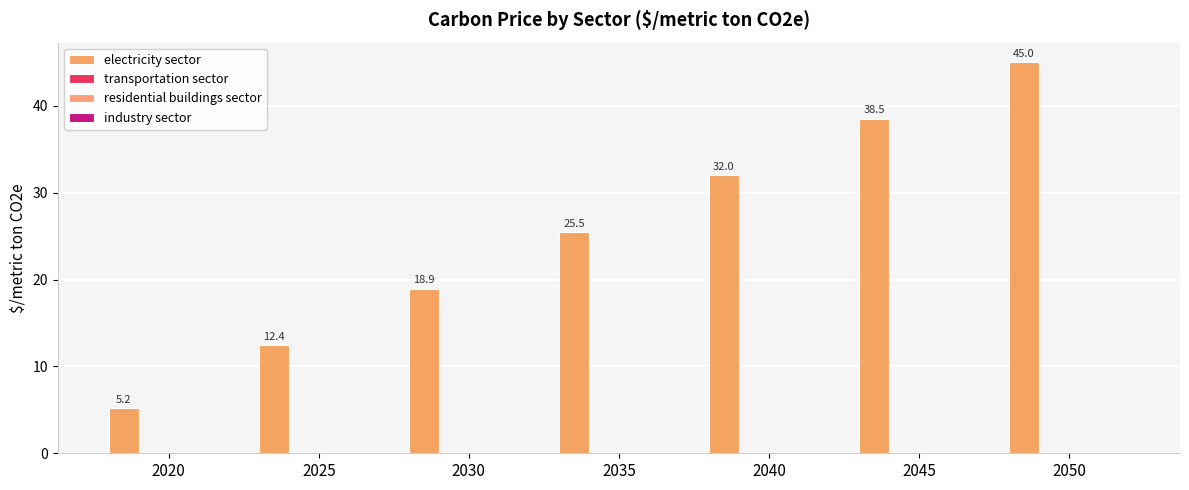

Reading right to left, transcribe all the data shown in this chart.

electricity sector: 2050=45.0	2045=38.5	2040=32.0	2035=25.5	2030=18.9	2025=12.4	2020=5.2
transportation sector: 2050=0.0	2045=0.0	2040=0.0	2035=0.0	2030=0.0	2025=0.0	2020=0.0
residential buildings sector: 2050=0.0	2045=0.0	2040=0.0	2035=0.0	2030=0.0	2025=0.0	2020=0.0
industry sector: 2050=0.0	2045=0.0	2040=0.0	2035=0.0	2030=0.0	2025=0.0	2020=0.0